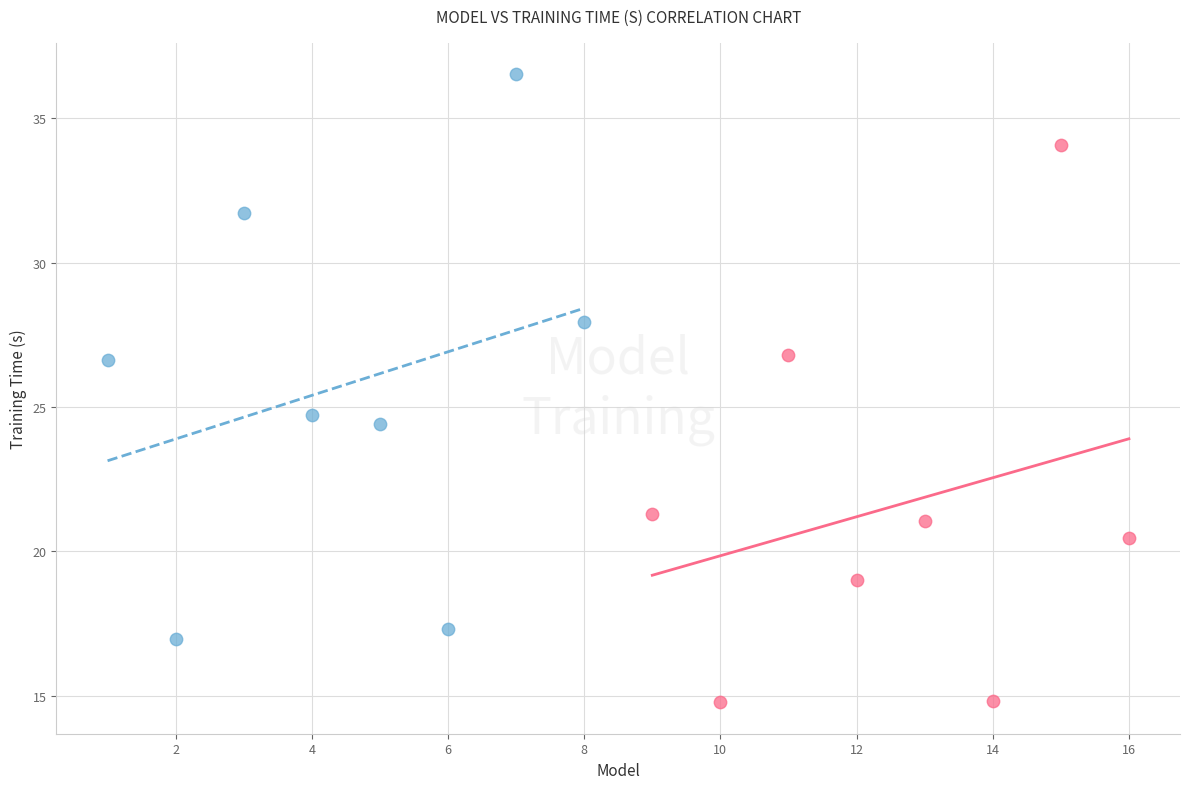

Which series reaches the maximum Y coordinate?

Units=64